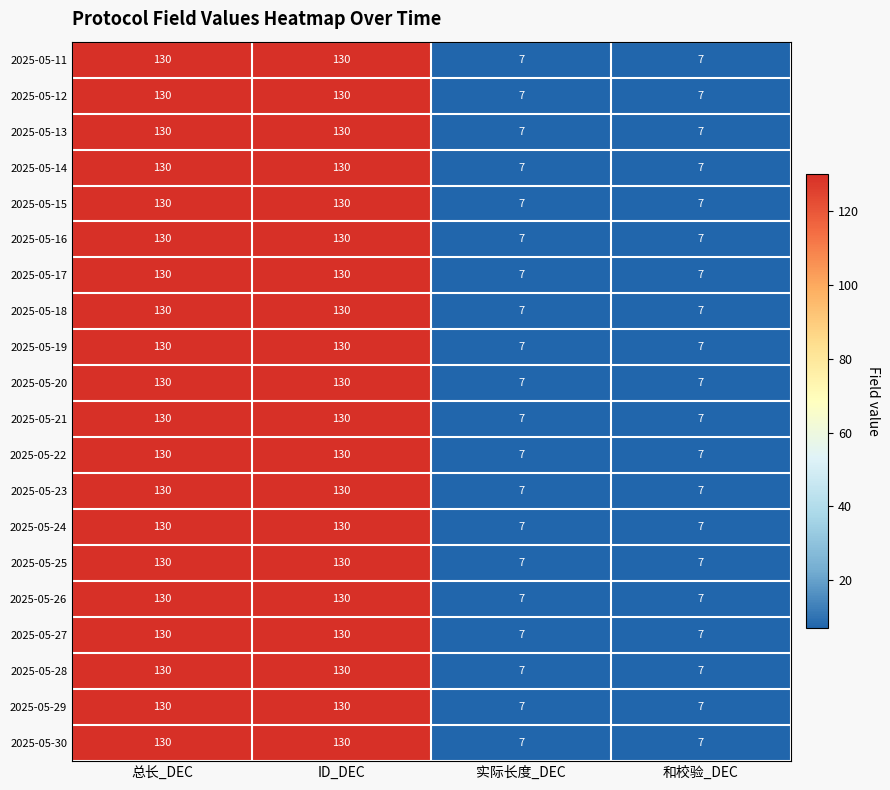

The 2025-05-24 series shows 10 at 实际长度_DEC. True or false?

False